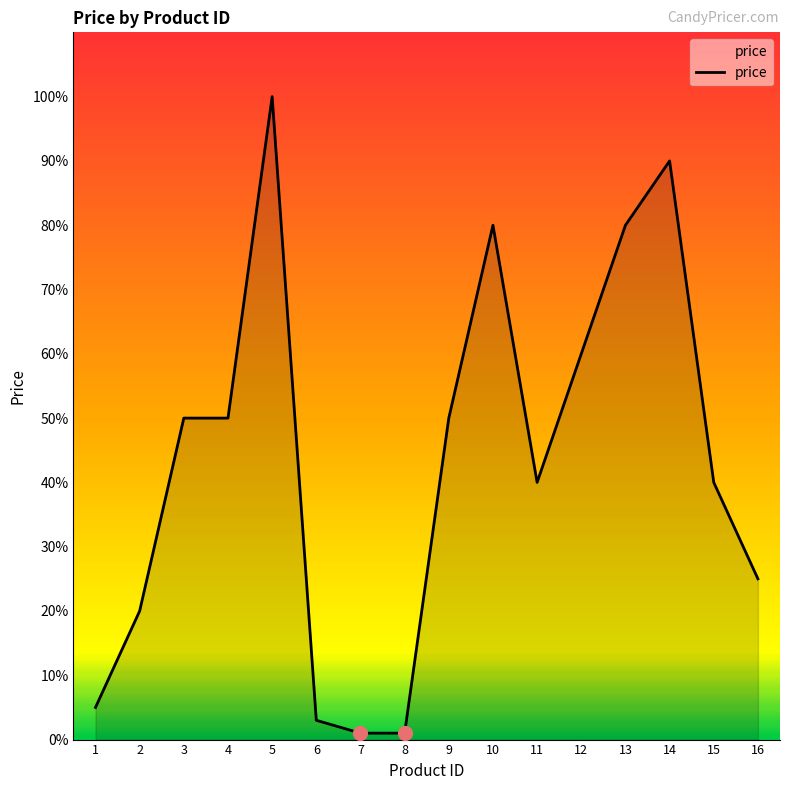

Does the chart display data point markers on the line(s)?

No